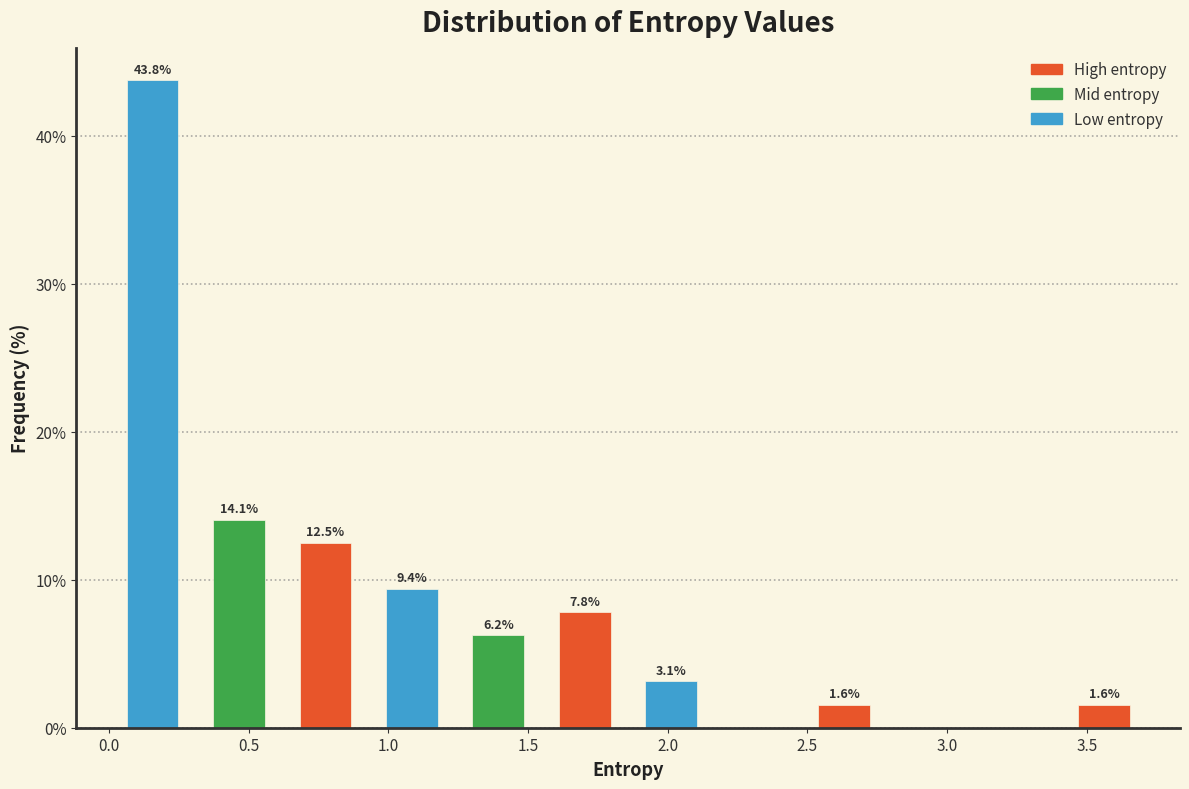

Over which range of the x-axis is the bar tallest?

0.00 to 0.30